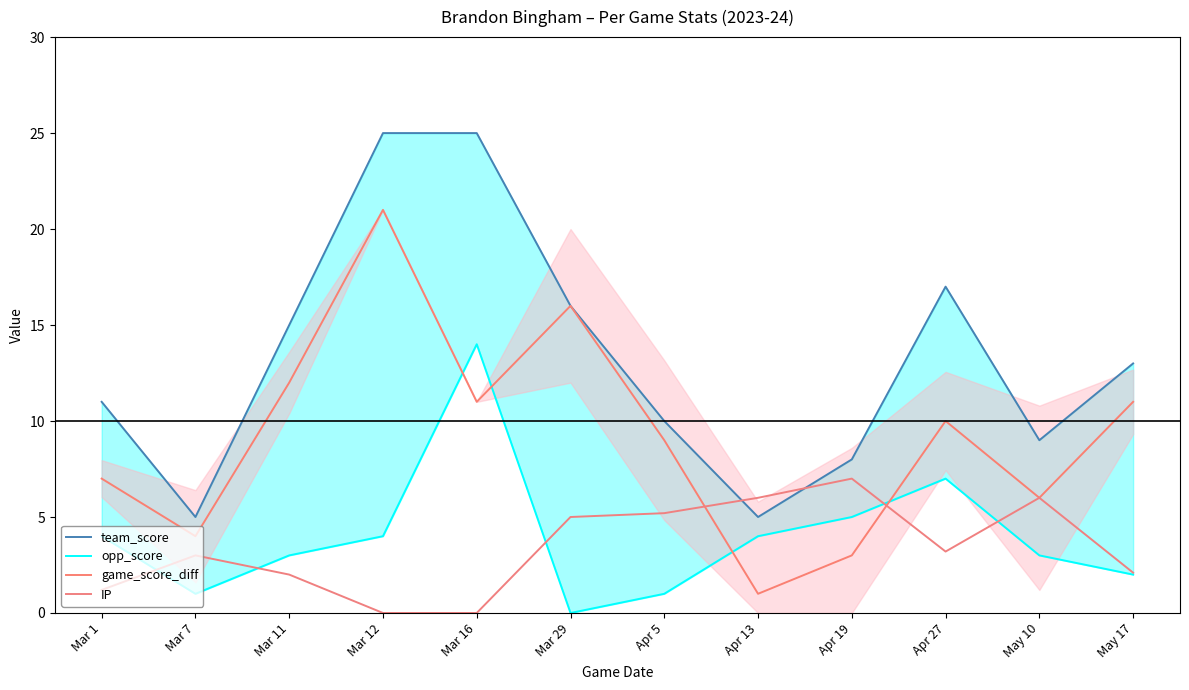

In opp_score, how many points are lower than both neighbors (excluding endpoints)?

2